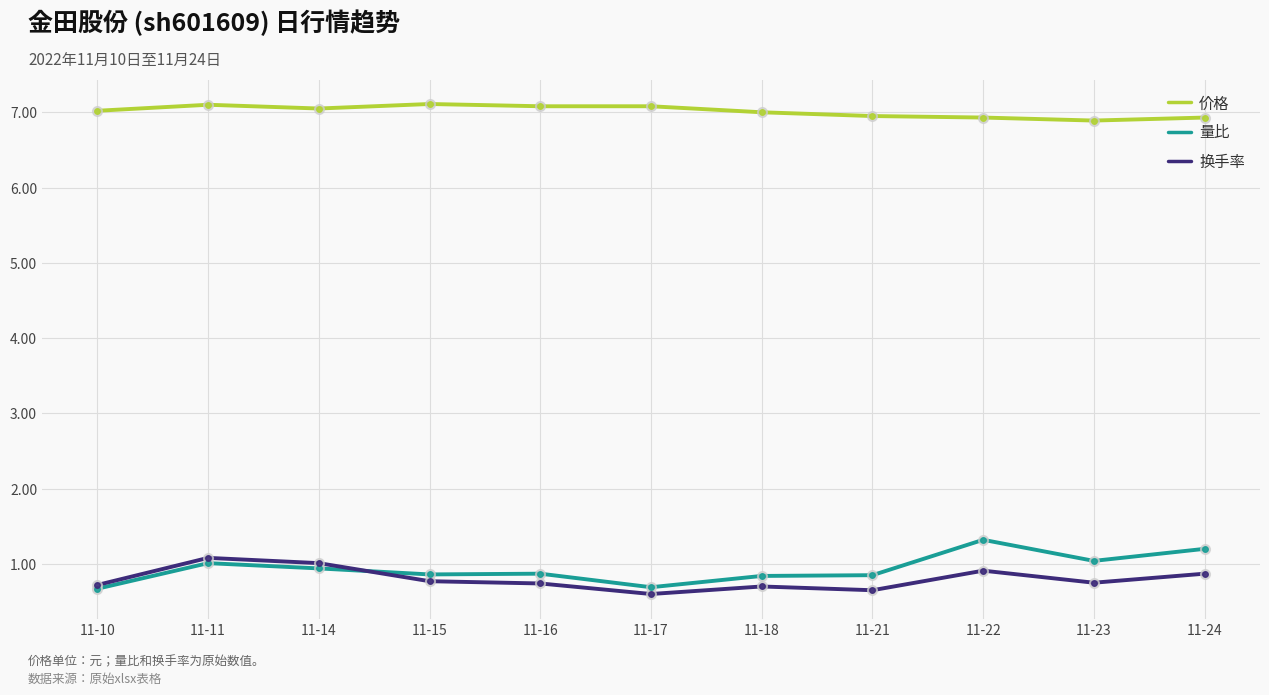

What are all the series names shown in the legend?

价格, 量比, 换手率